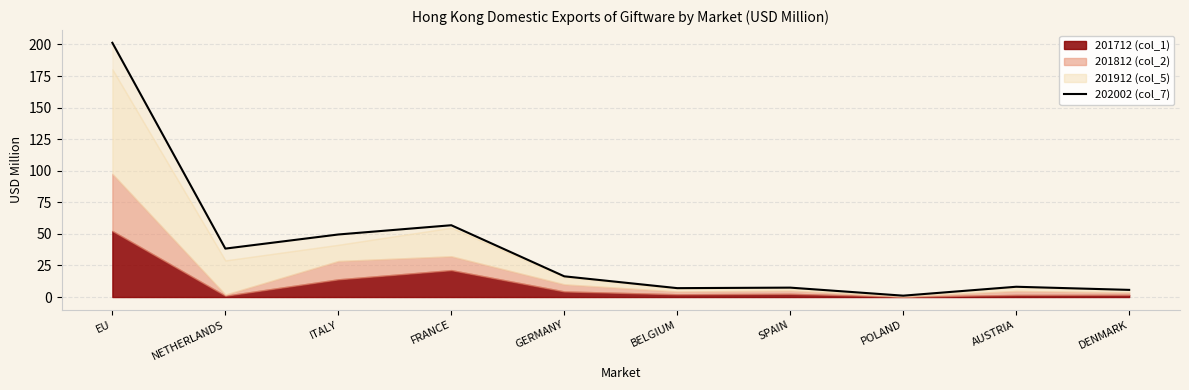

What is the ratio of the value at ITALY to the value at POLAND?

45.6